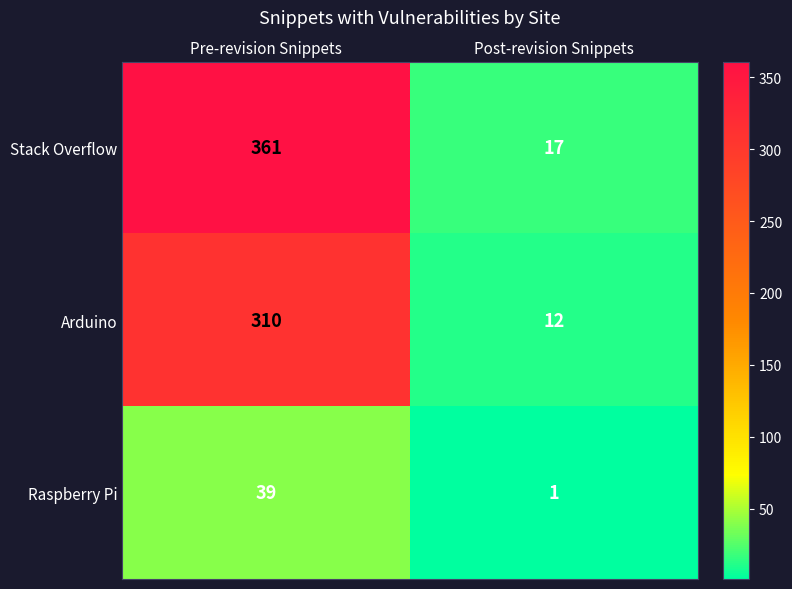

Reading left to right, what are all the values shown in this chart?

Stack Overflow: 361	17
Arduino: 310	12
Raspberry Pi: 39	1